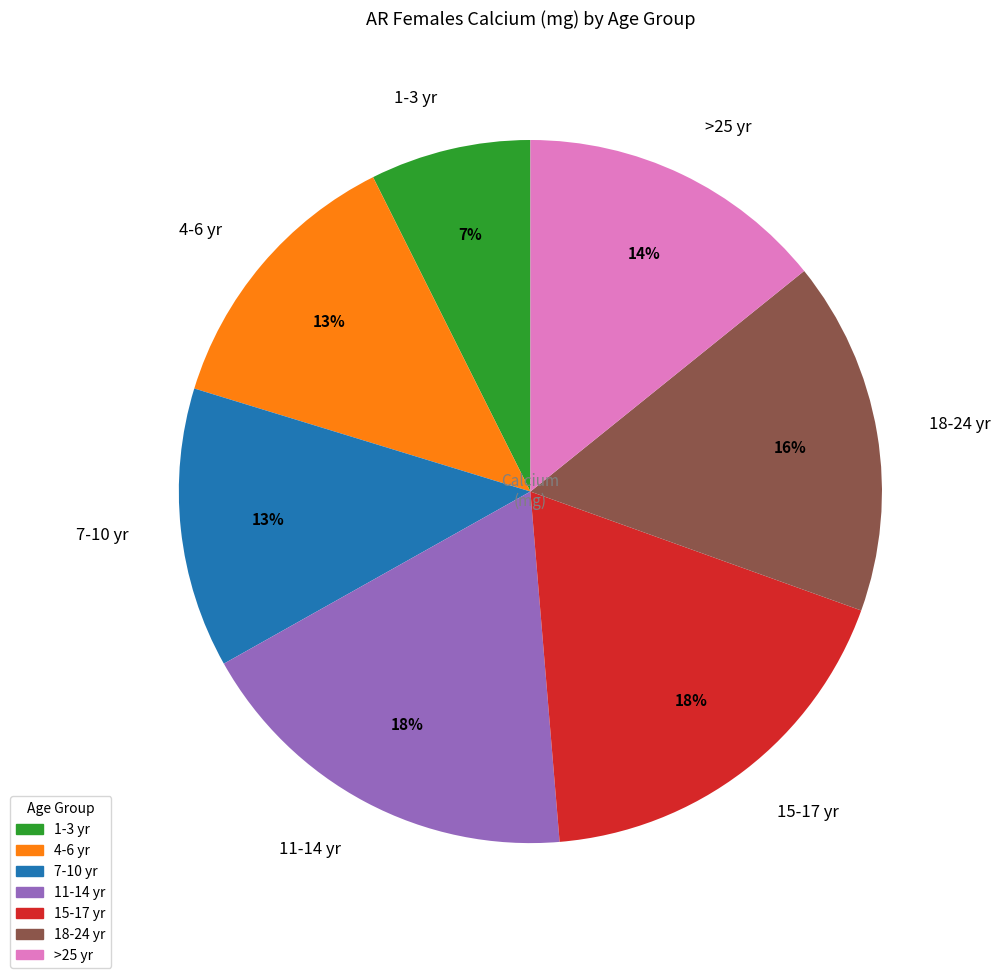

Approximately how many times larger is the value at >25 yr compared to 15-17 yr?

0.8